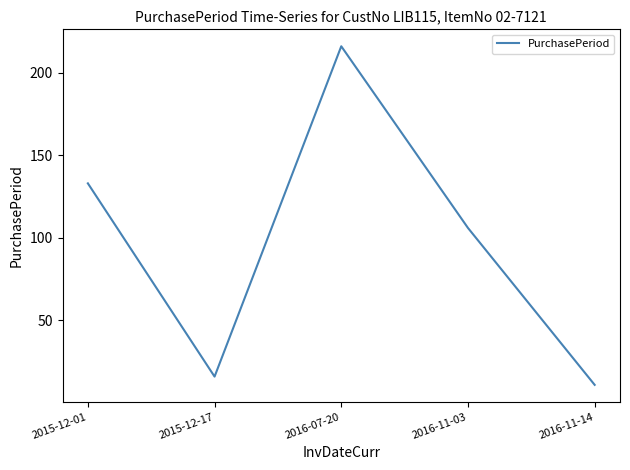

At which label is the value closest to 113?

2016-11-03